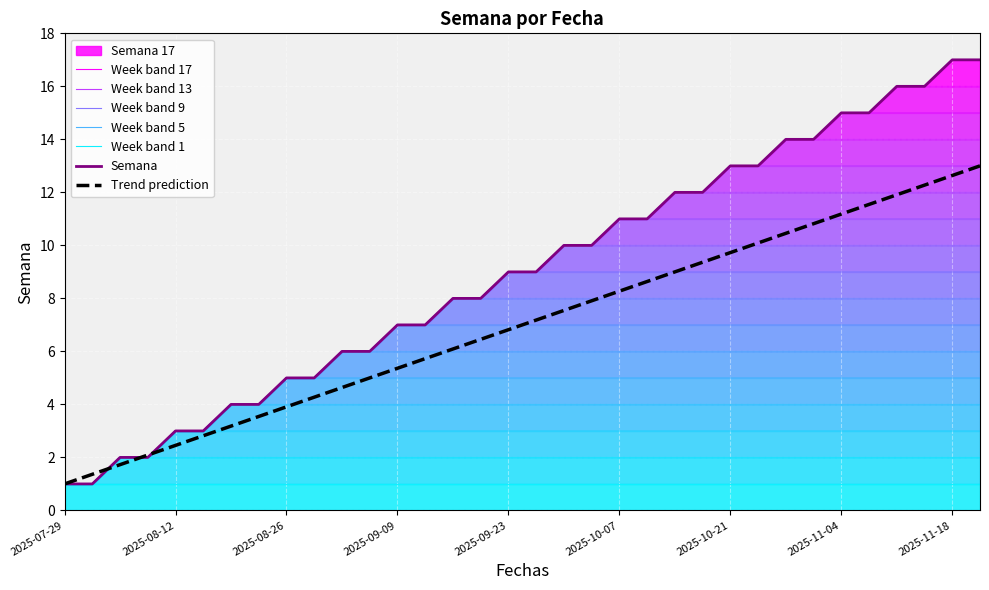

List the labels in order of value, smallest first.

2025-07-29, 2025-07-31, 2025-08-05, 2025-08-07, 2025-08-12, 2025-08-14, 2025-08-19, 2025-08-21, 2025-08-26, 2025-08-28, 2025-09-02, 2025-09-04, 2025-09-09, 2025-09-11, 2025-09-16, 2025-09-18, 2025-09-23, 2025-09-25, 2025-09-30, 2025-10-02, 2025-10-07, 2025-10-09, 2025-10-14, 2025-10-16, 2025-10-21, 2025-10-23, 2025-10-28, 2025-10-30, 2025-11-04, 2025-11-06, 2025-11-11, 2025-11-13, 2025-11-18, 2025-11-20